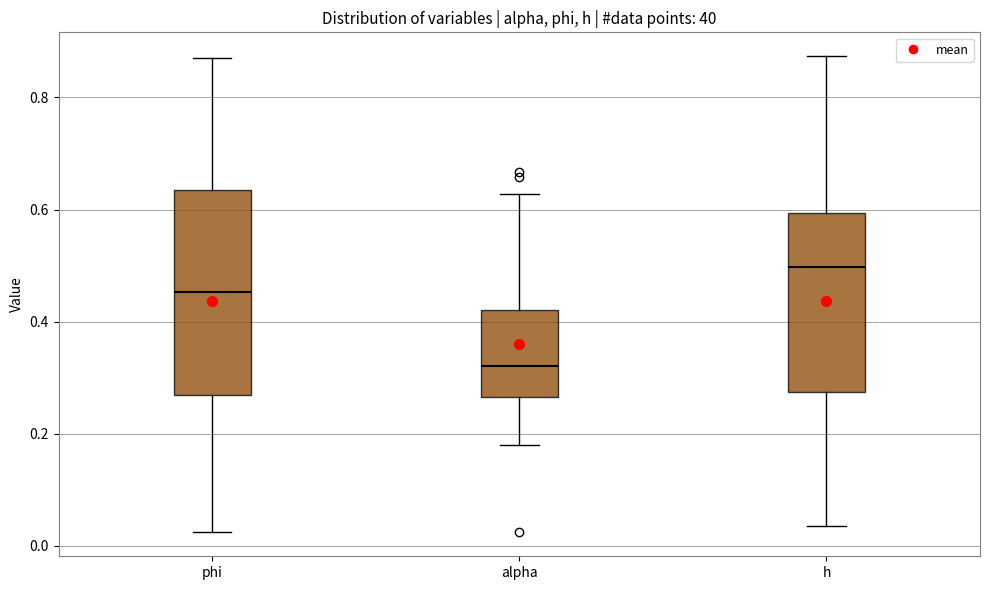

Reading left to right, read every box against the y-axis: the position of its median line, the range the box covers, and the ends of its whiskers. The values are not printed on the chart, so give them approximately, as read against the axis.

phi: median 0.46, box 0.26 to 0.64, whiskers 0.02 to 0.88
alpha: median 0.32, box 0.26 to 0.42, whiskers 0.18 to 0.62
h: median 0.50, box 0.28 to 0.60, whiskers 0.04 to 0.88